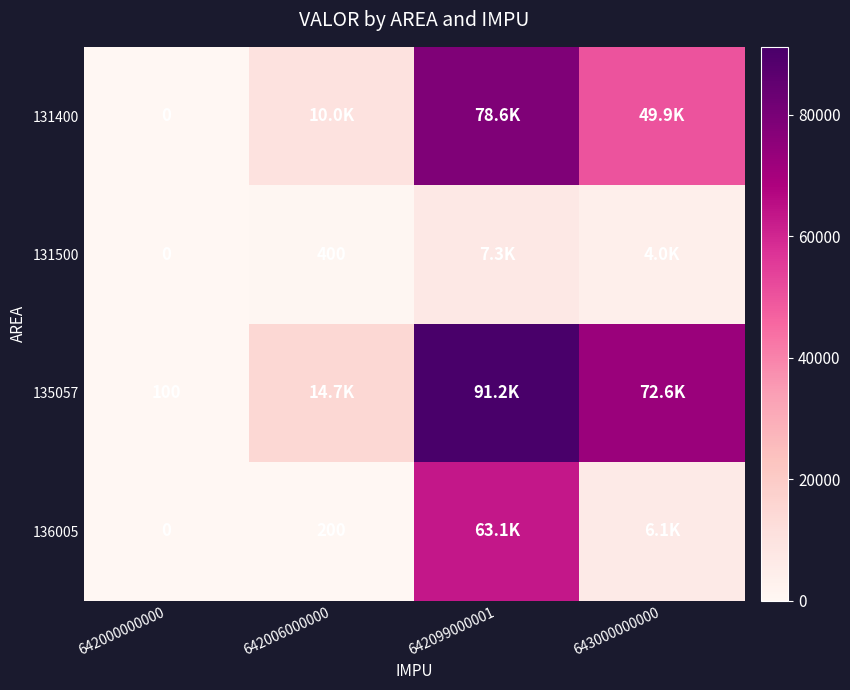

At which category is the sum across all series the highest?

642099000001